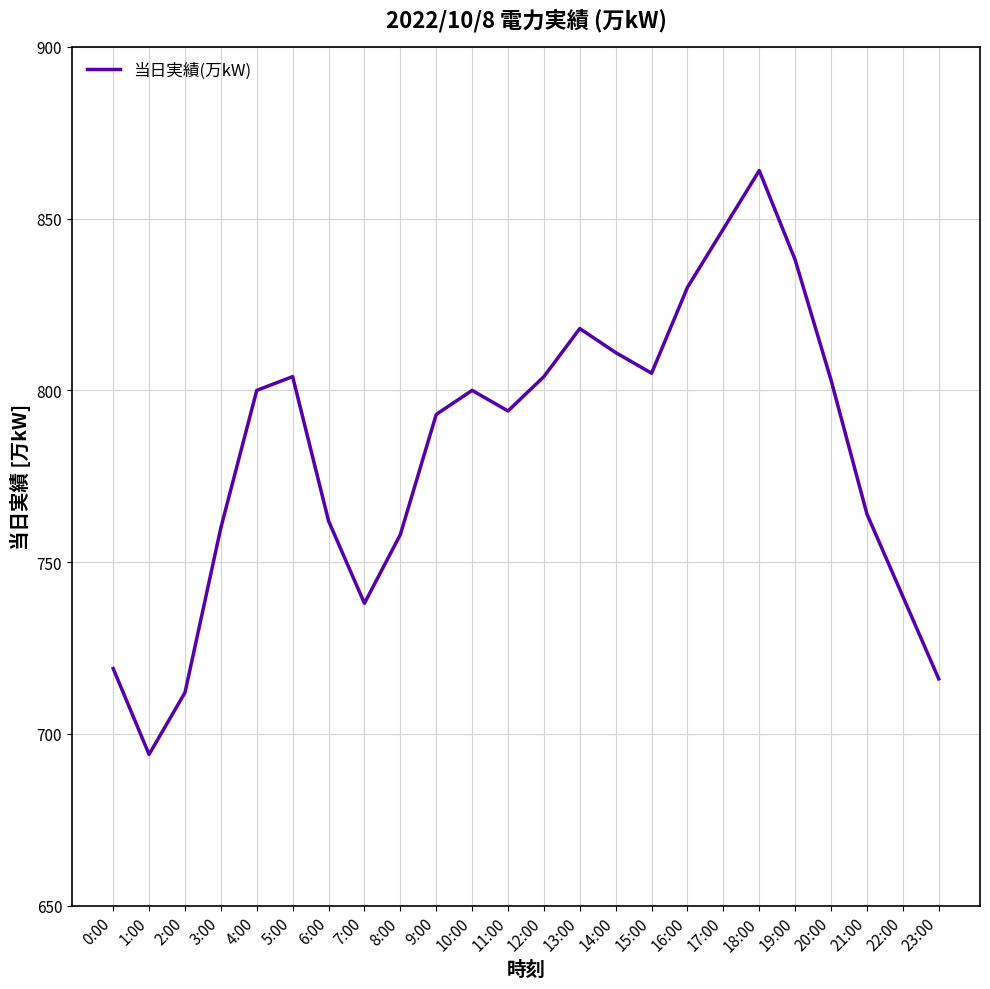

Read the value at 15:00, to the nearest 50.

800